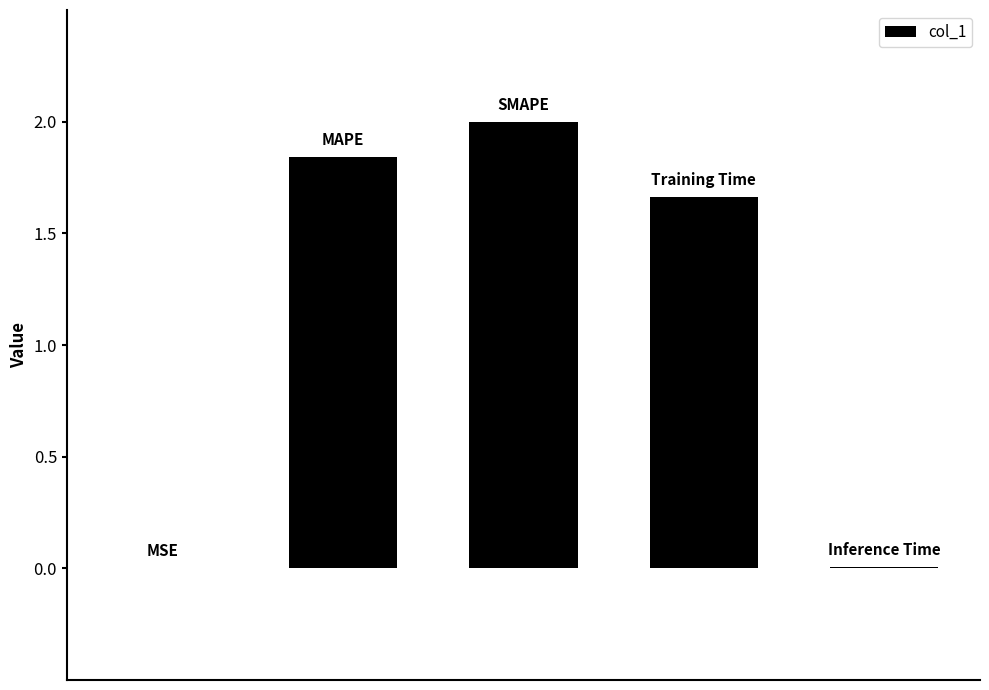

Are the bars horizontal?

No